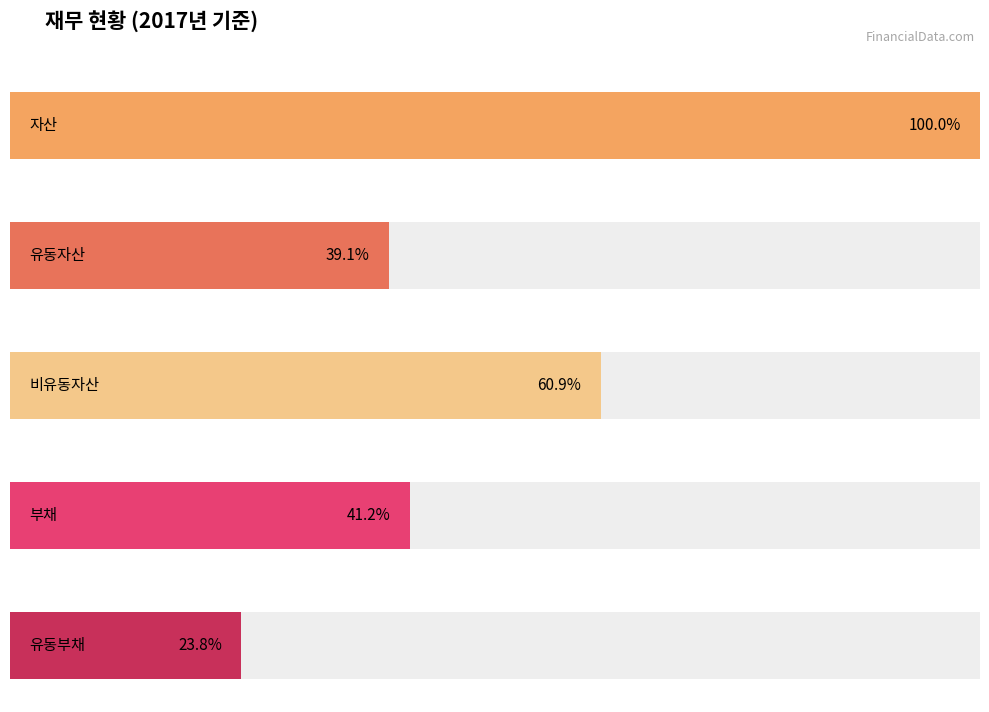

Are the bars horizontal?

Yes